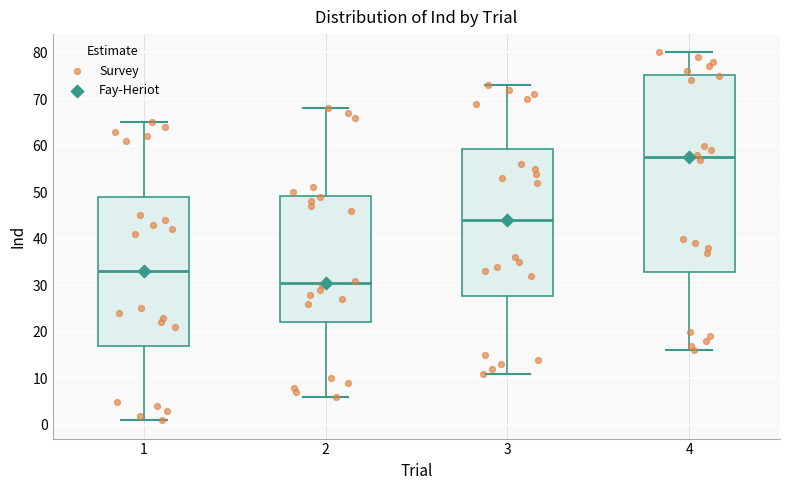

Which box has the lowest median line?

2